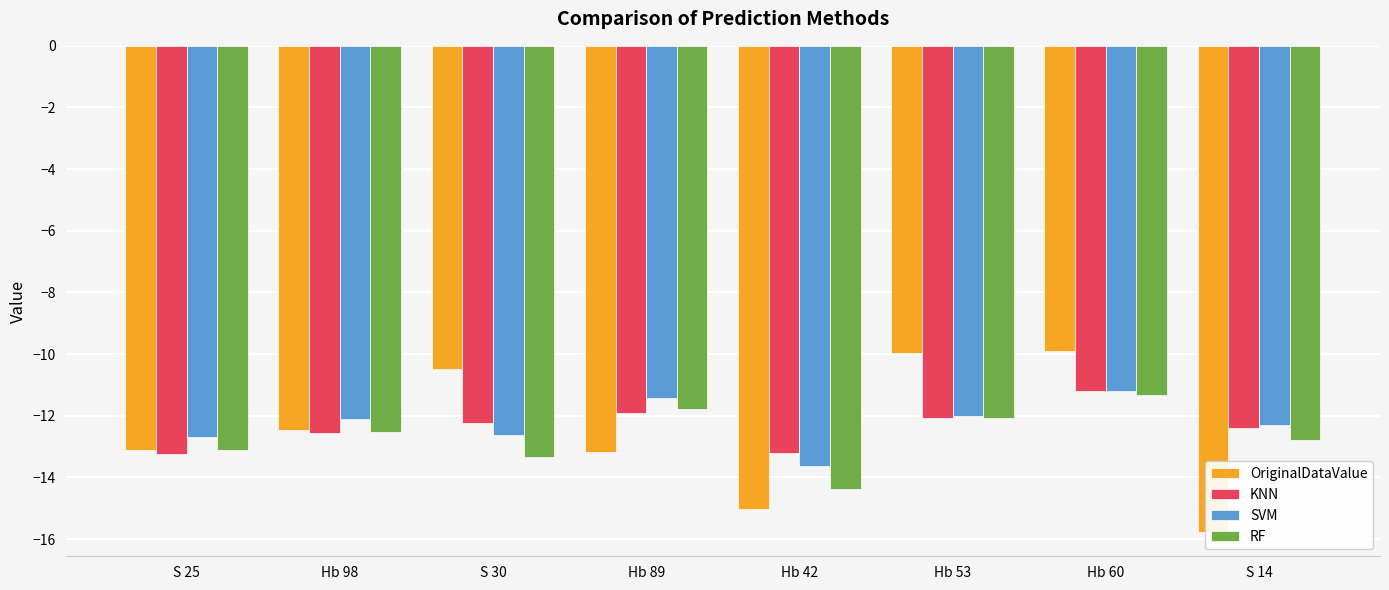

What is the sum of the KNN values at Hb 89 and S 14?

-24.3